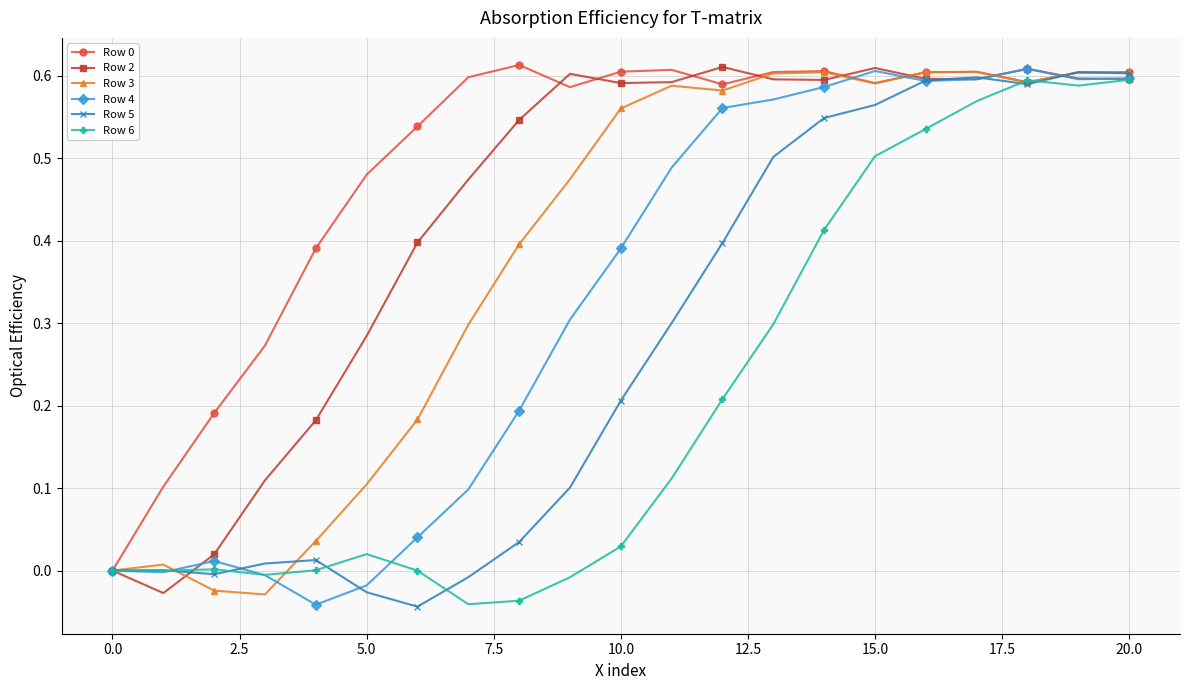

The Row 0 series shows 0.6 at 10.0. True or false?

True